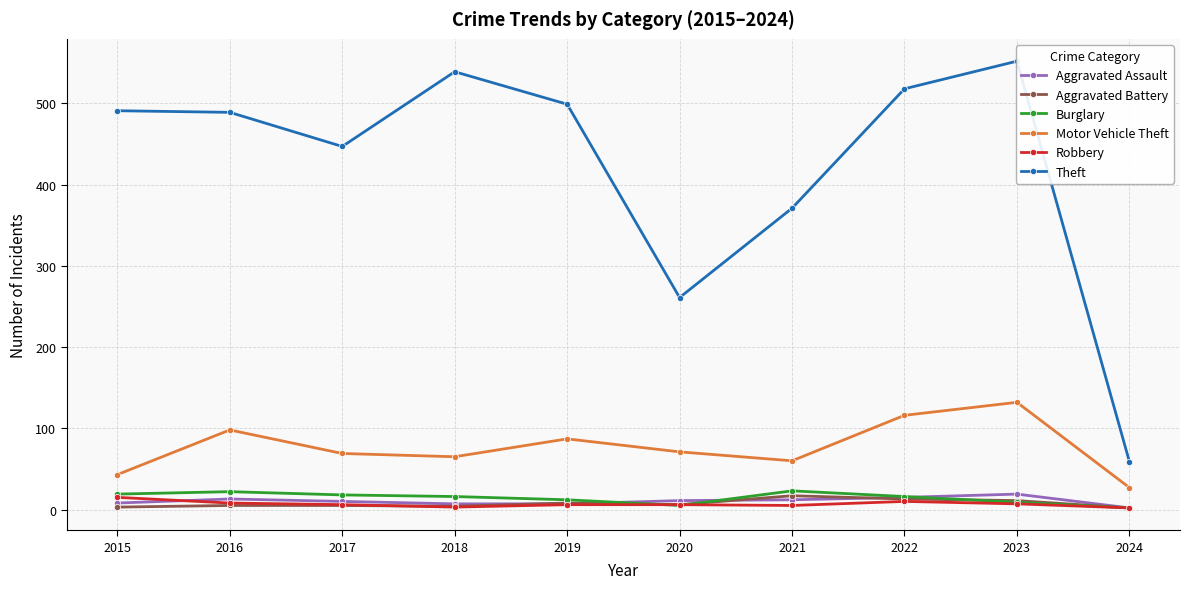

The Motor Vehicle Theft series shows 55 at 2022. True or false?

False